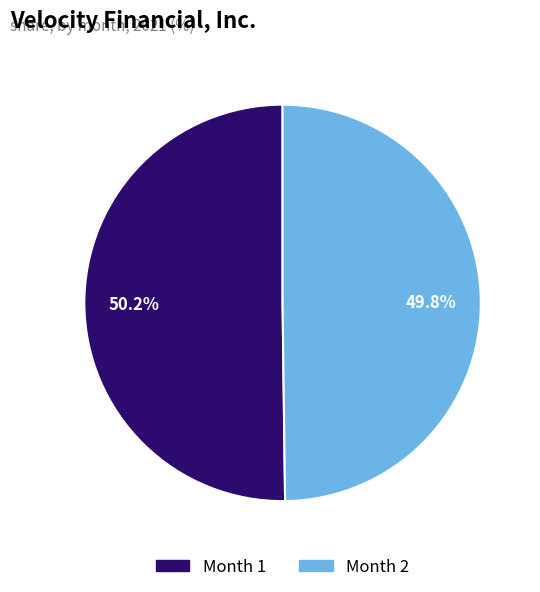

Do Month 2 and Month 1 together represent more than half of the pie?

Yes